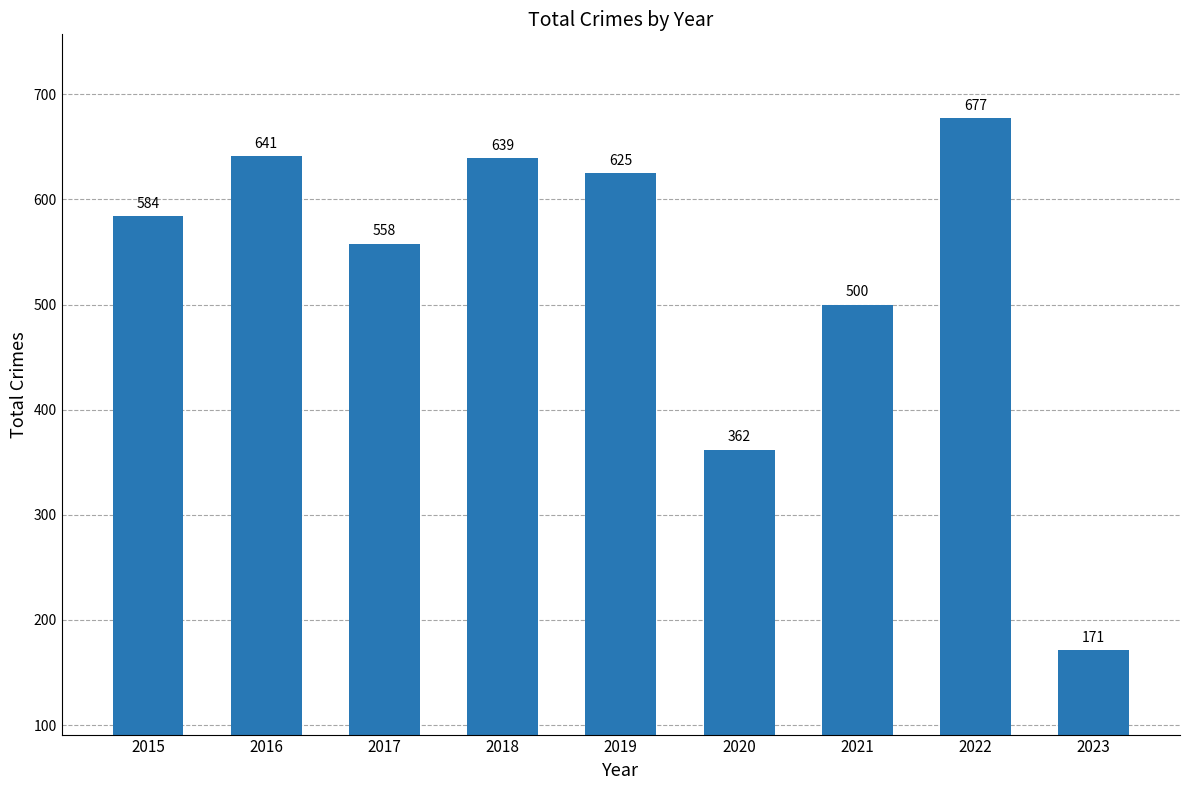

Reading left to right, list all the values displayed in this chart.

584	641	558	639	625	362	500	677	171